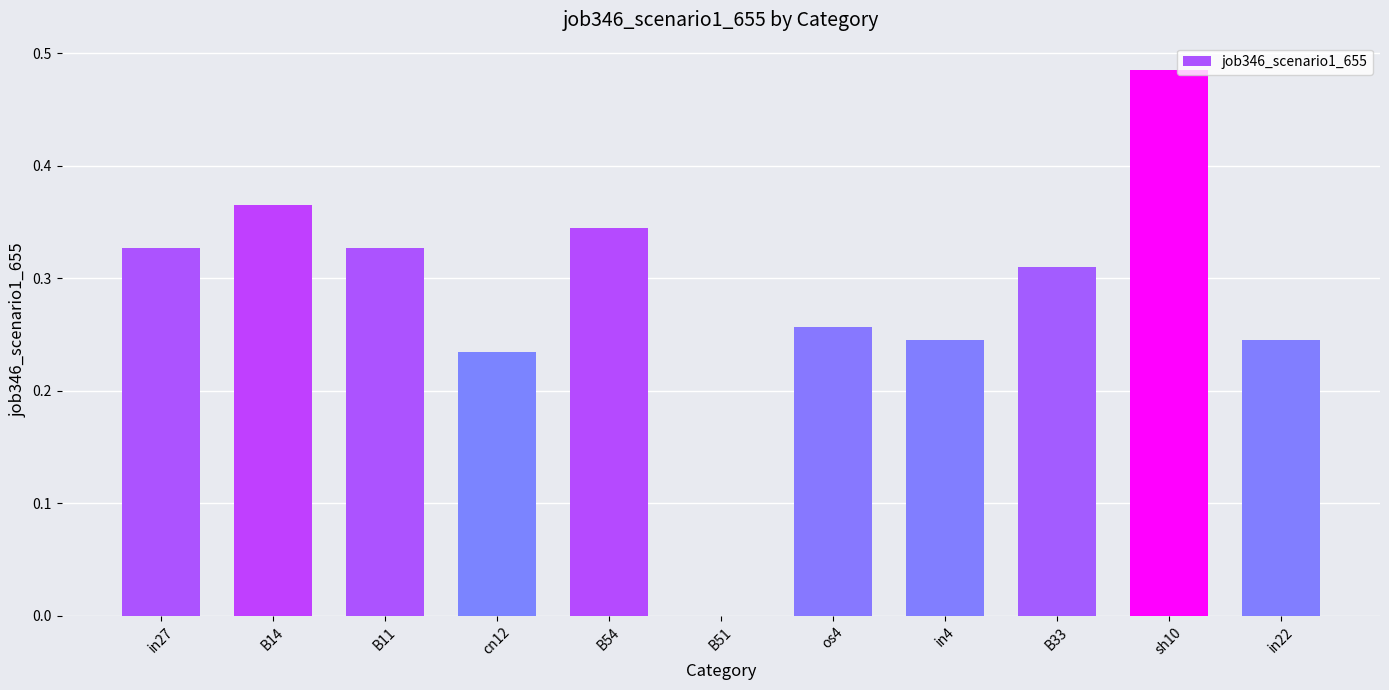

Between B11 and os4, which is larger?

B11